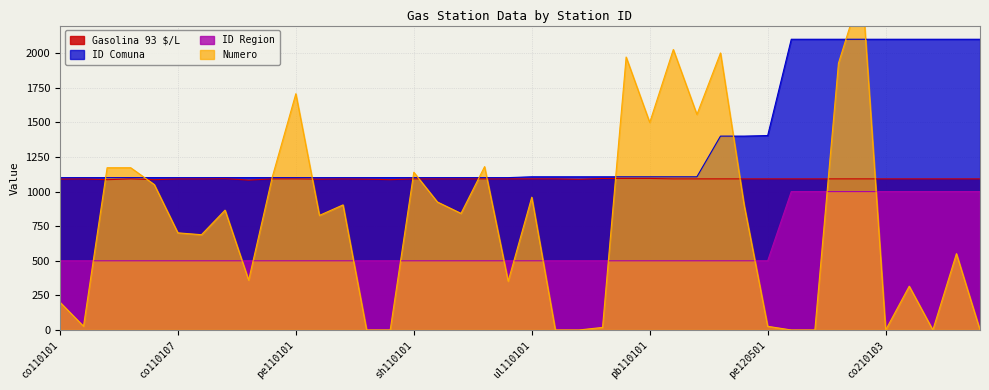

Read the ID Comuna value at co110103.

1101.0